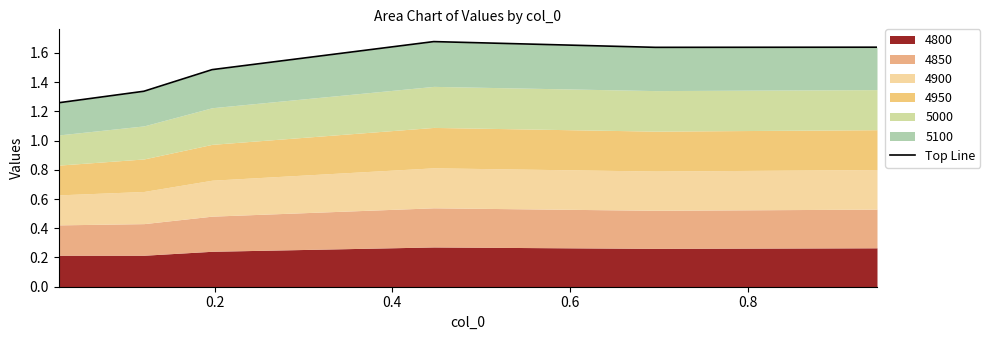

Count the number of categories in the chart.

6